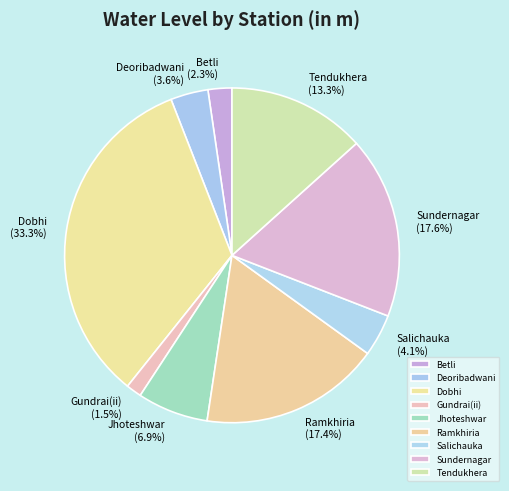

The Tendukhera slice represents 13% of the pie. True or false?

True